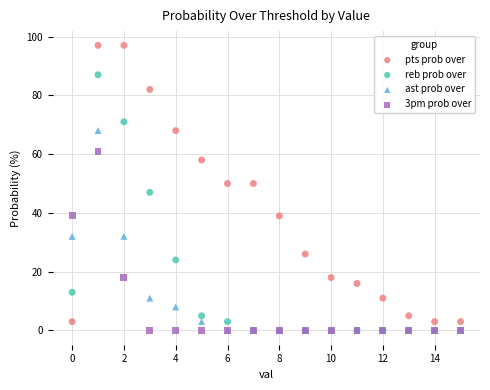

What are all the series names shown in the legend?

pts prob over, reb prob over, ast prob over, 3pm prob over